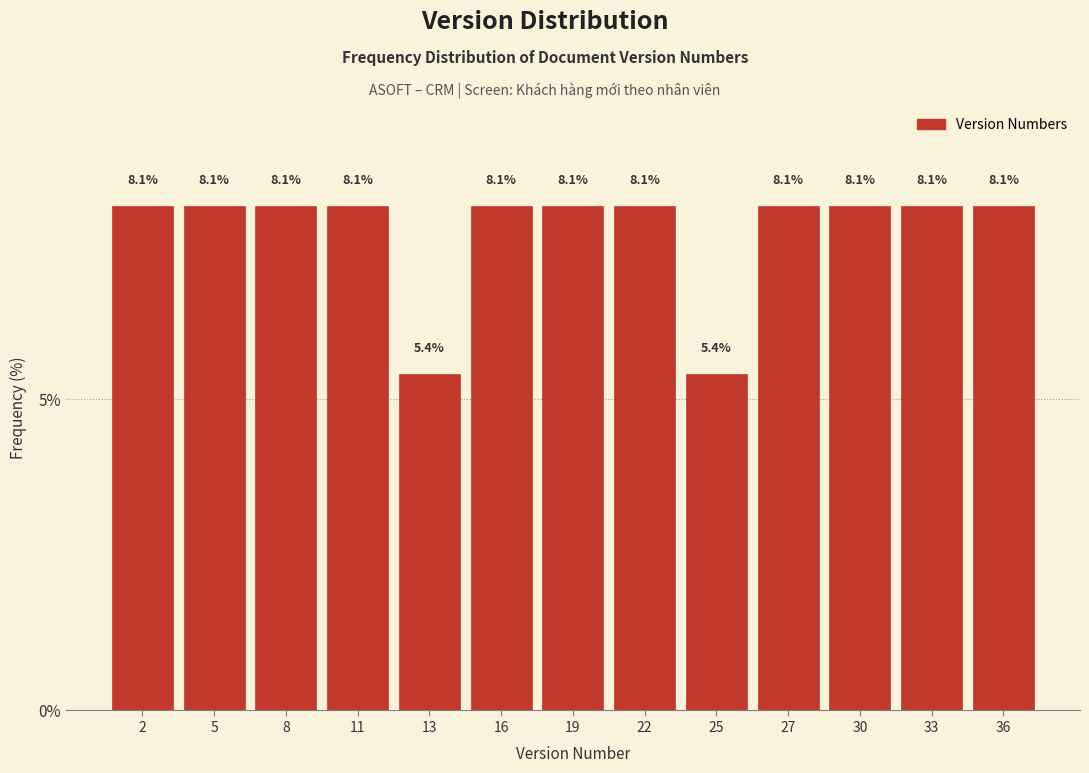

Reading right to left, transcribe all the data shown in this chart.

8.1	8.1	8.1	8.1	5.4	8.1	8.1	8.1	5.4	8.1	8.1	8.1	8.1